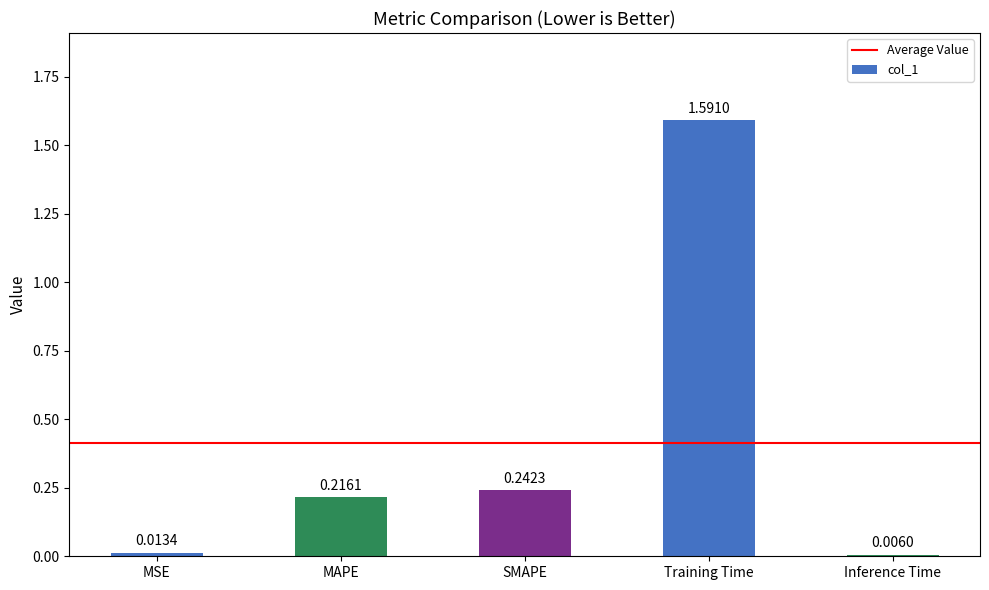

How many bars are there in total?

5